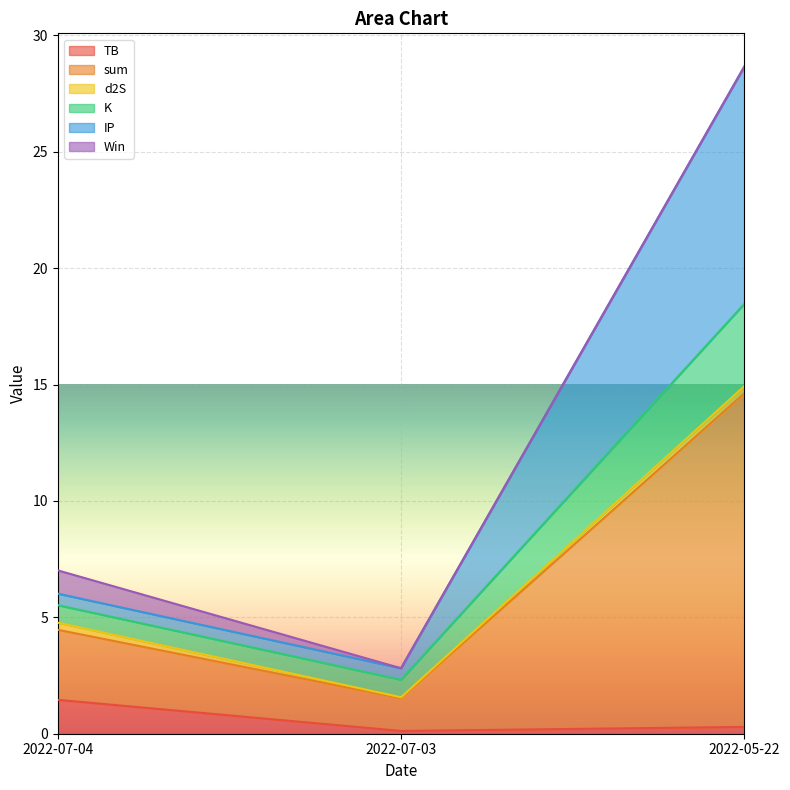

At which category is the sum across all series the highest?

2022-05-22